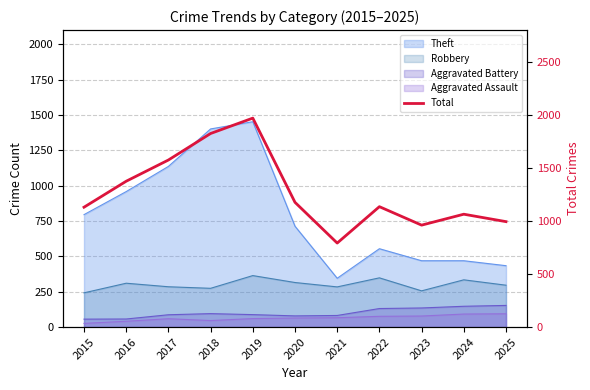

Reading left to right, list all the values displayed in this chart.

2015=1130	2016=1375	2017=1575	2018=1825	2019=1970	2020=1176	2021=792	2022=1135	2023=961	2024=1064	2025=994